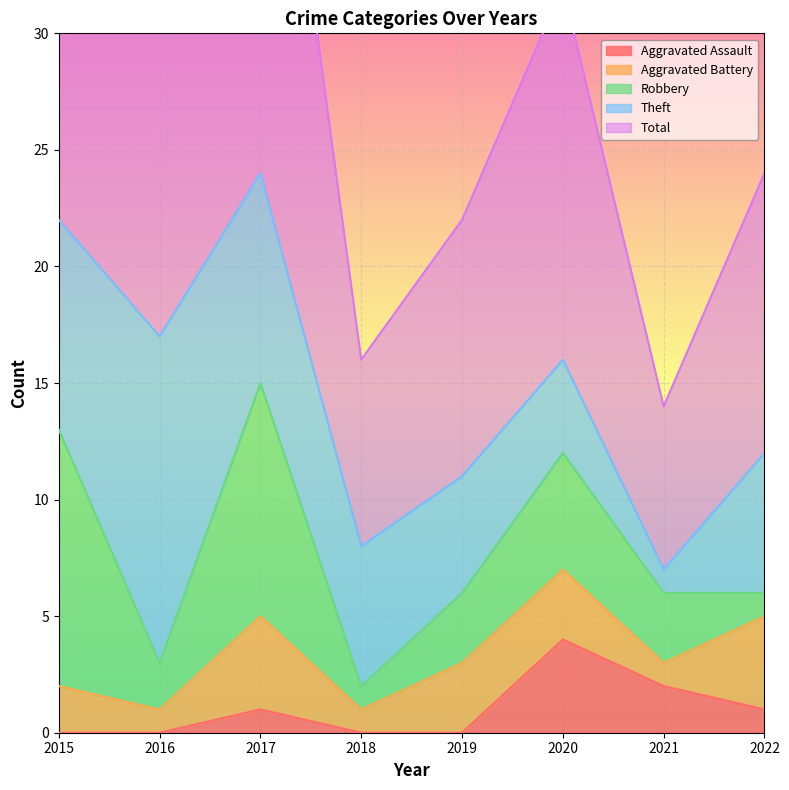

At how many categories does at least one series exceed 6?

8